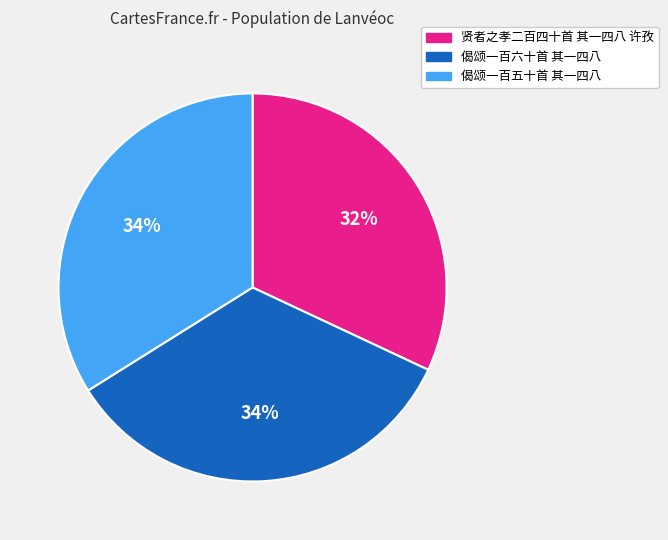

How many slices are in this pie chart?

3